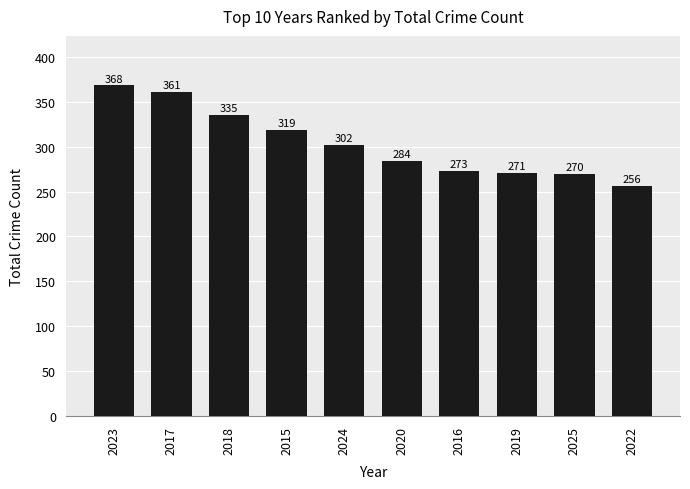

Does the chart contain any negative values?

No